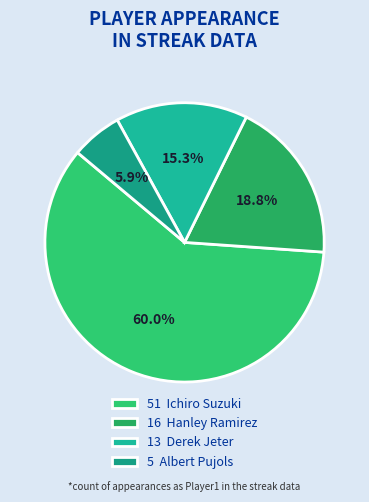

Which category has the biggest portion of the pie?

51 Ichiro Suzuki